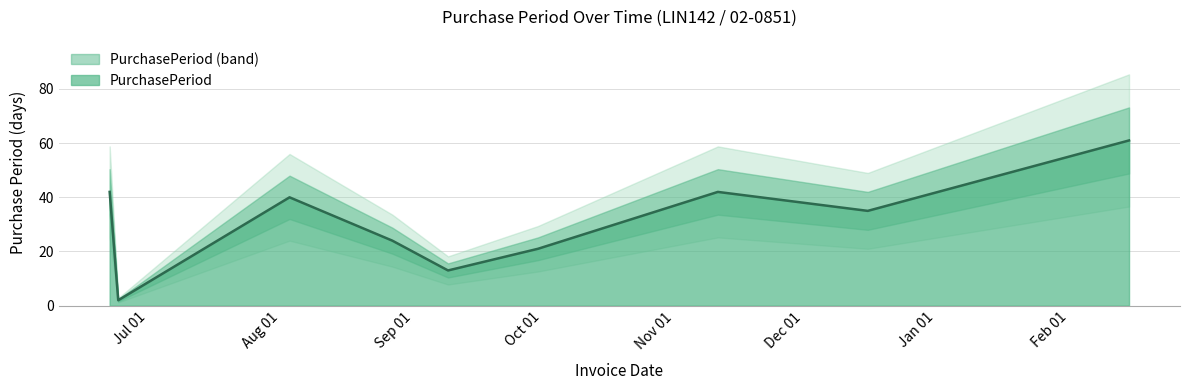

What position from the right is 2016-02-15?

1